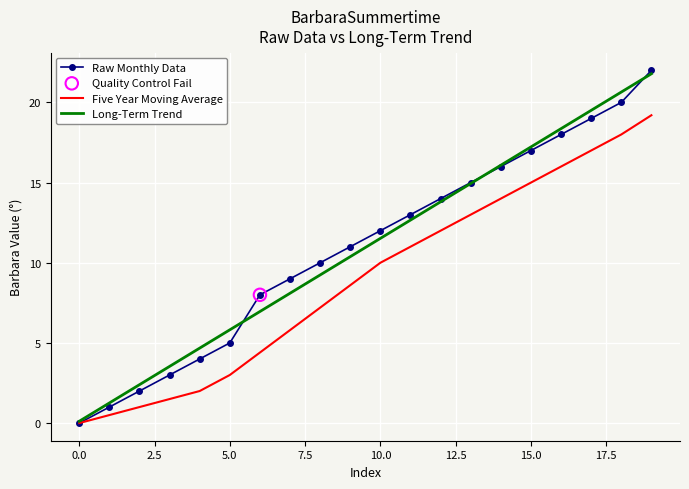

Which series has the largest range (max minus min)?

Raw Monthly Data